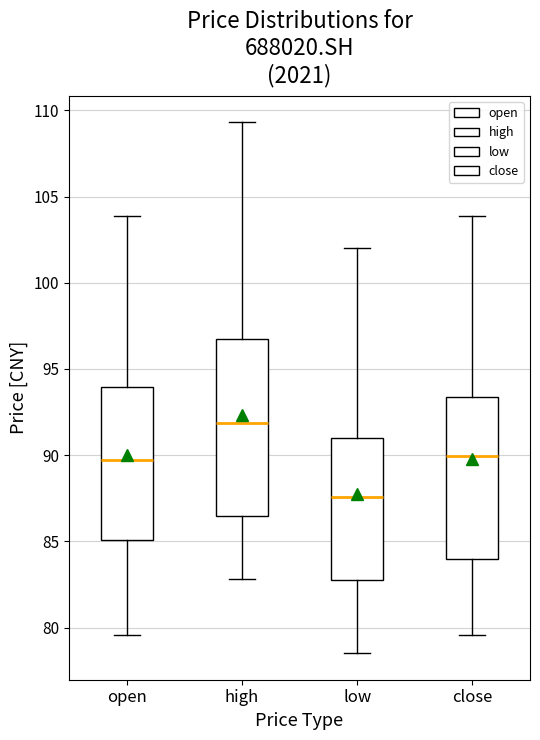

Where is the upper edge of the box for close on the y-axis? The values are not printed on the chart, so give them approximately, as read against the axis.

93.5